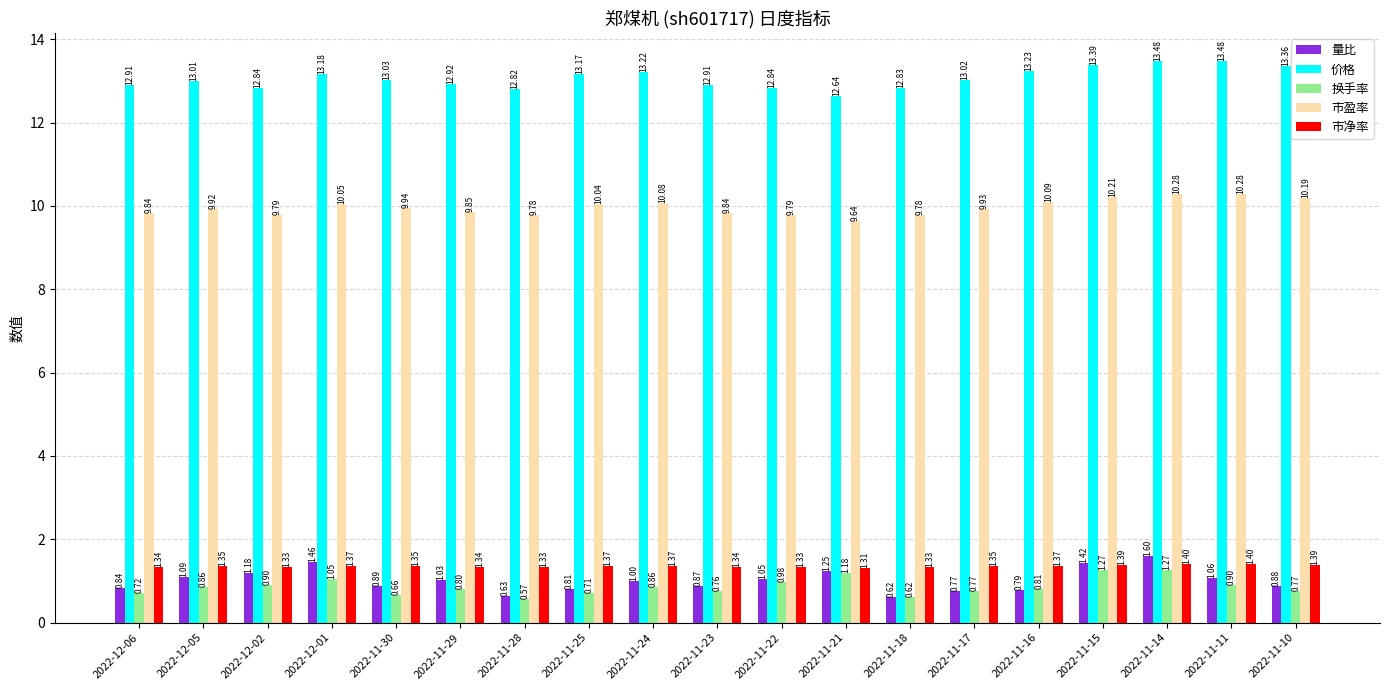

Which category has the lowest value in the 市净率 series?

2022-11-21